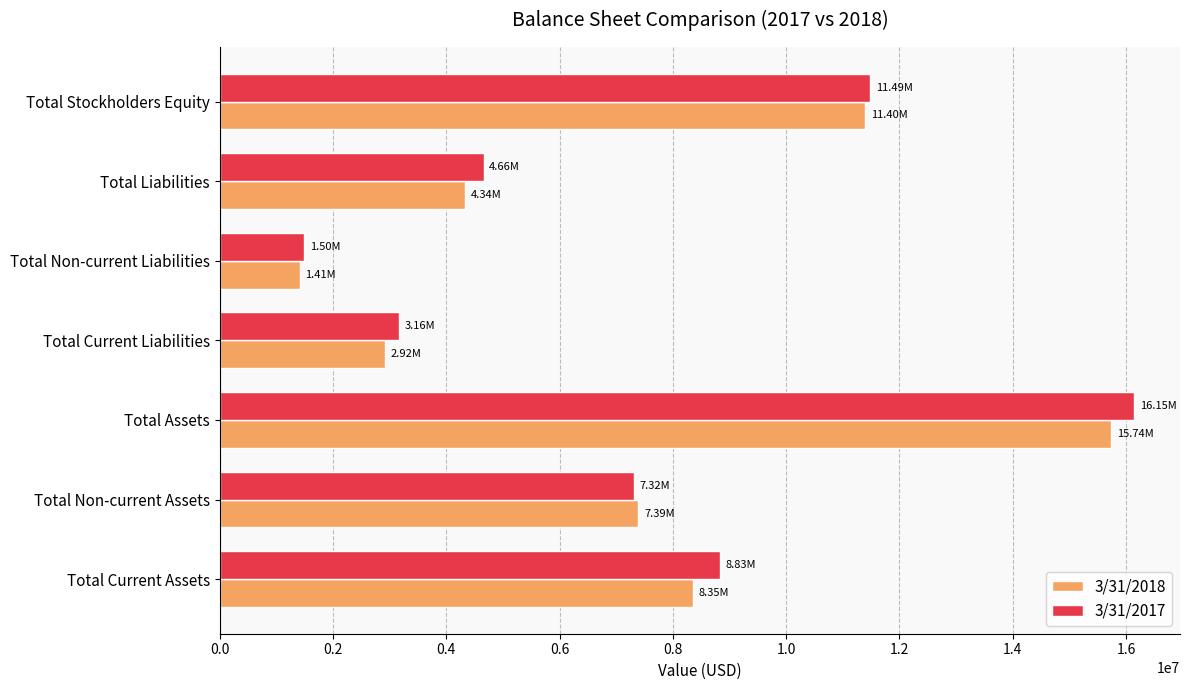

Which series has the widest spread of values?

3/31/2017